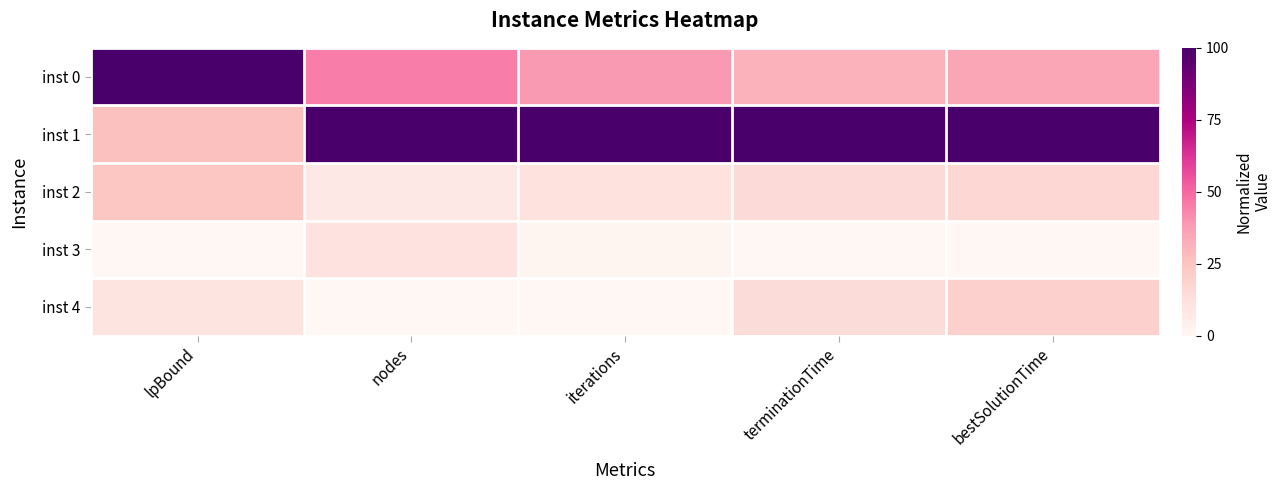

Reading left to right, list all the values displayed in this chart.

inst 0: lpBound=100.0	nodes=45.3	iterations=39.0	terminationTime=30.9	bestSolutionTime=34.9
inst 1: lpBound=26.3	nodes=100.0	iterations=100.0	terminationTime=100.0	bestSolutionTime=100.0
inst 2: lpBound=24.0	nodes=8.1	iterations=11.6	terminationTime=15.2	bestSolutionTime=16.5
inst 3: lpBound=0.0	nodes=11.0	iterations=1.0	terminationTime=0.0	bestSolutionTime=0.0
inst 4: lpBound=10.1	nodes=0.0	iterations=0.0	terminationTime=14.4	bestSolutionTime=19.8